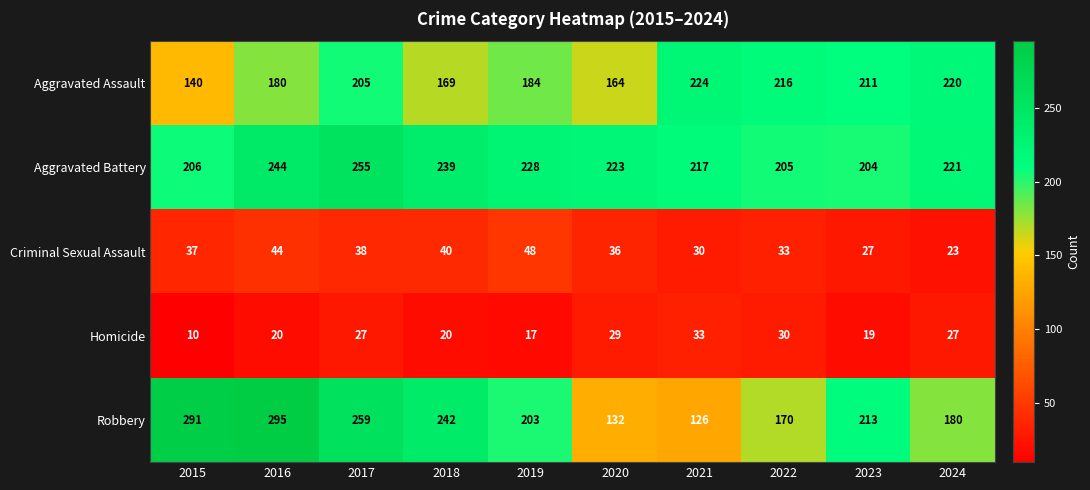

At which label is Robbery closest to 210?

2023